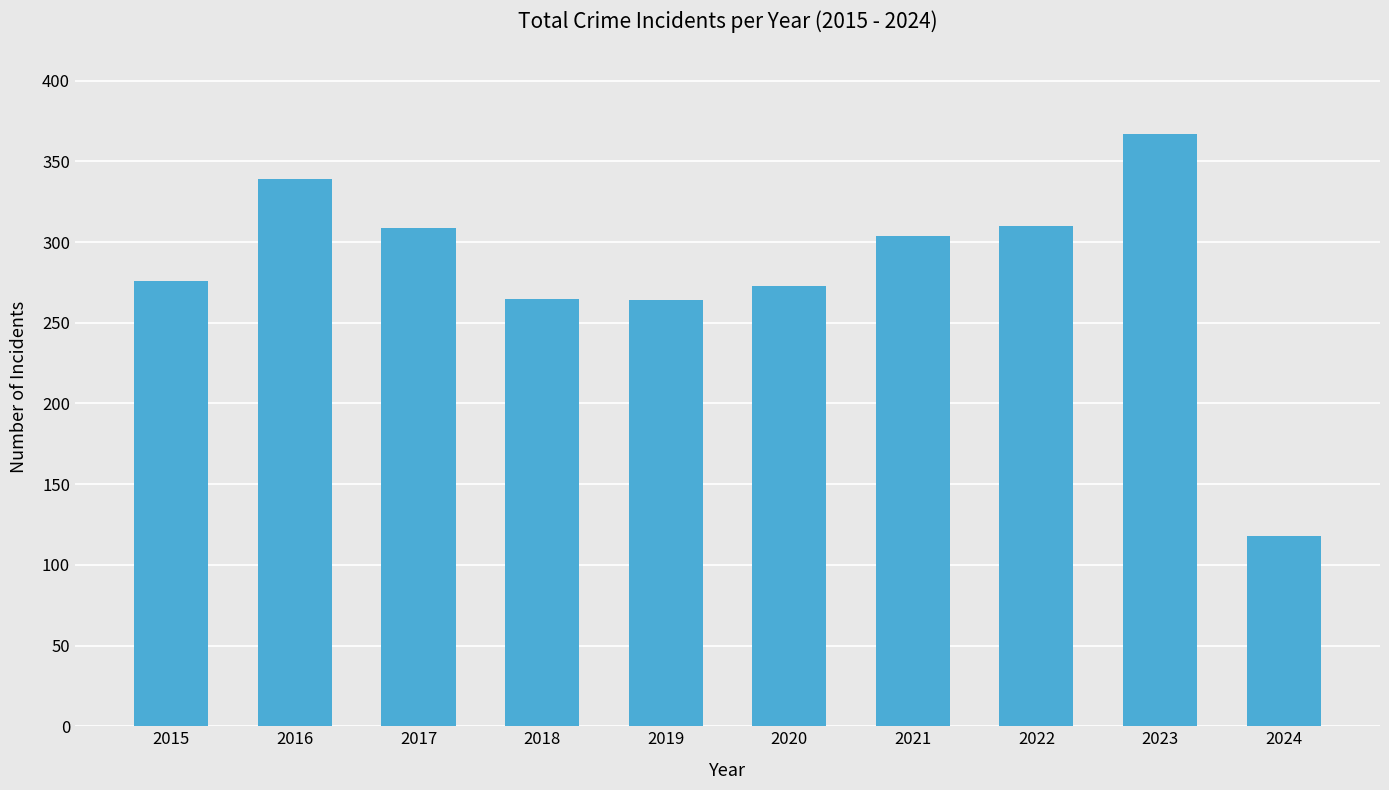

Which label corresponds to the largest value in the chart?

2023